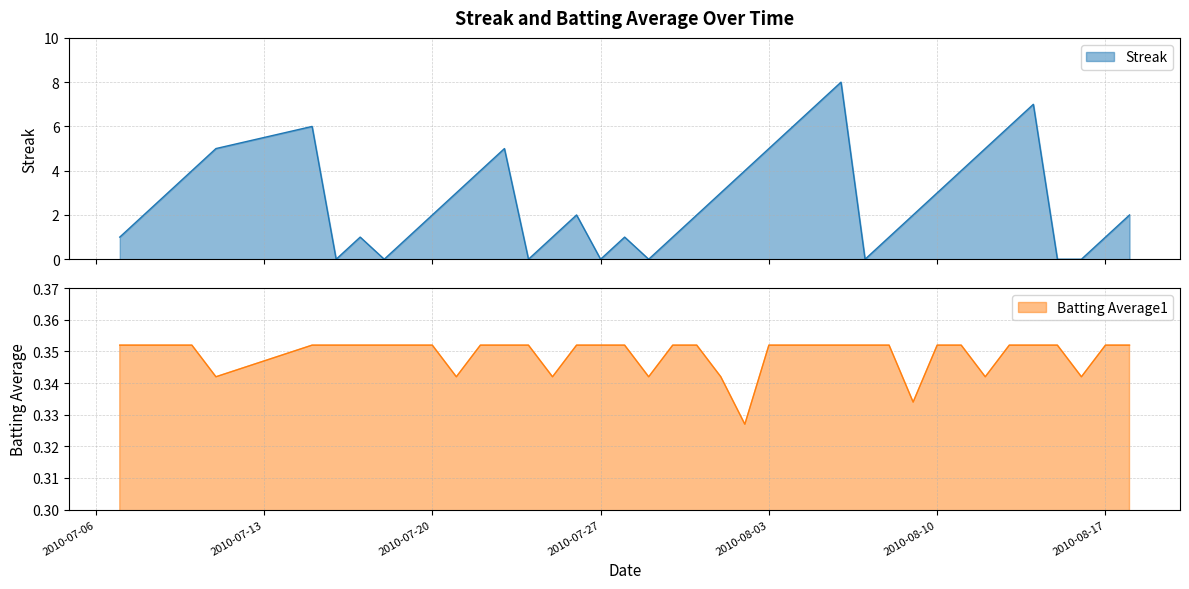

How many Batting Average1 values are between 0 and 1?

40